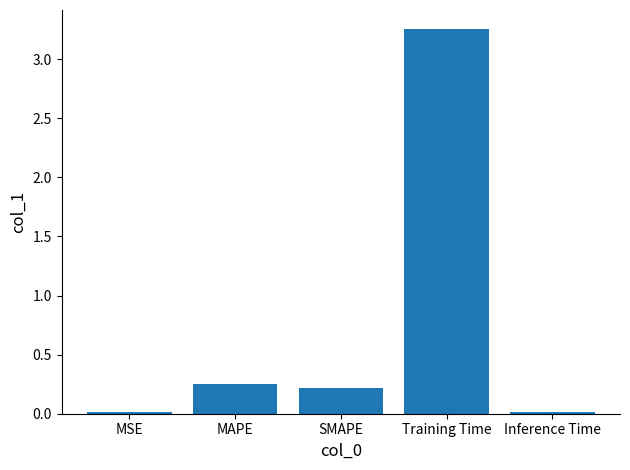

The value at MAPE is 0.1. True or false?

False